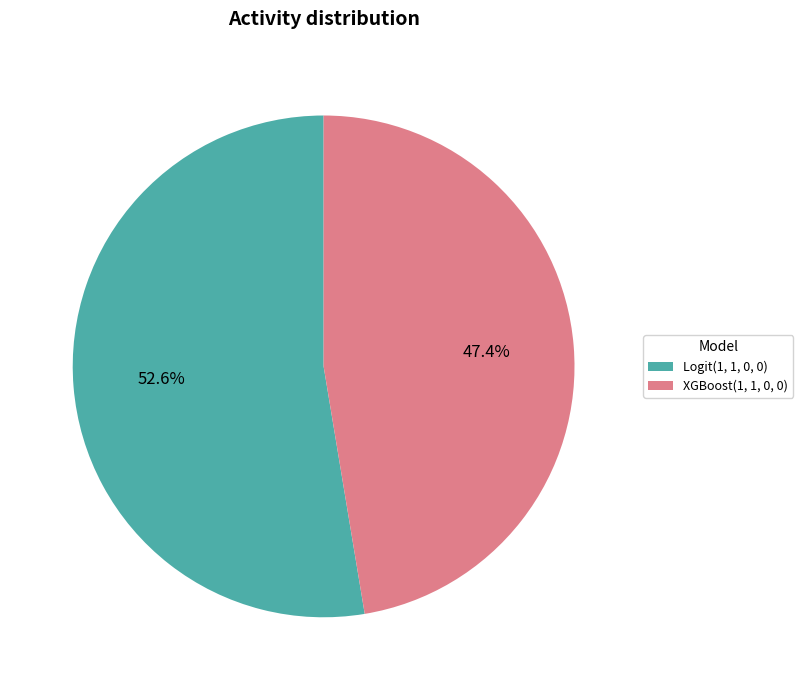

Count the number of slices in the pie.

2